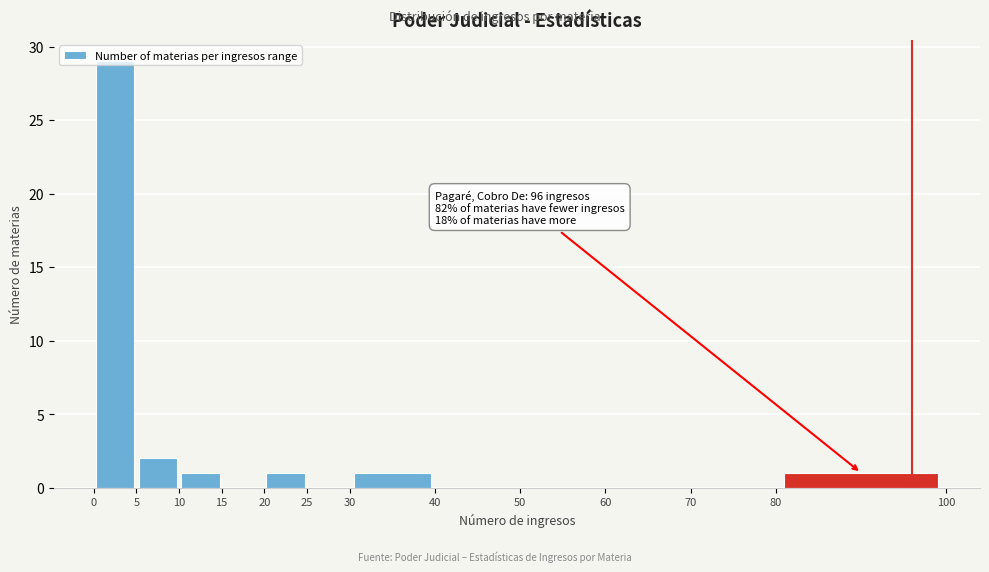

Over which range of the x-axis is the bar tallest?

0 to 5